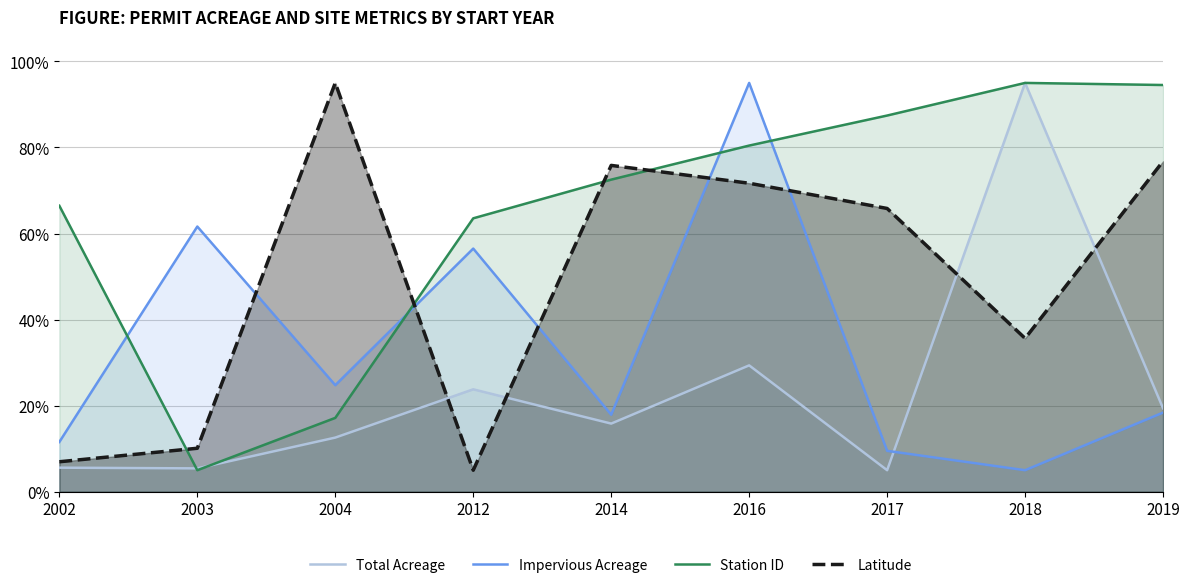

Where does the Total Acreage series first go above 15?

2012